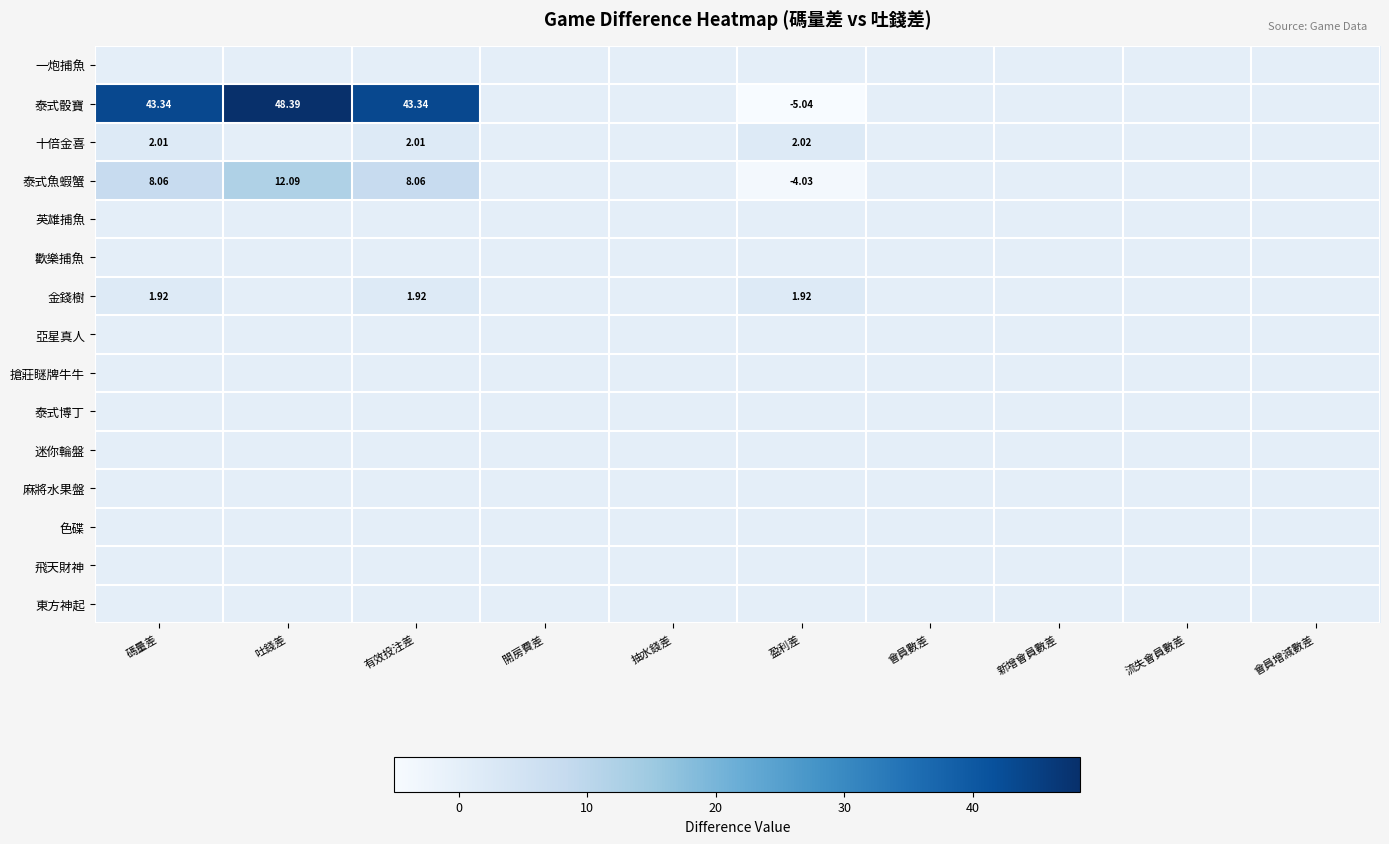

The 十倍金喜 series shows 0.0 at 抽水錢差. True or false?

True